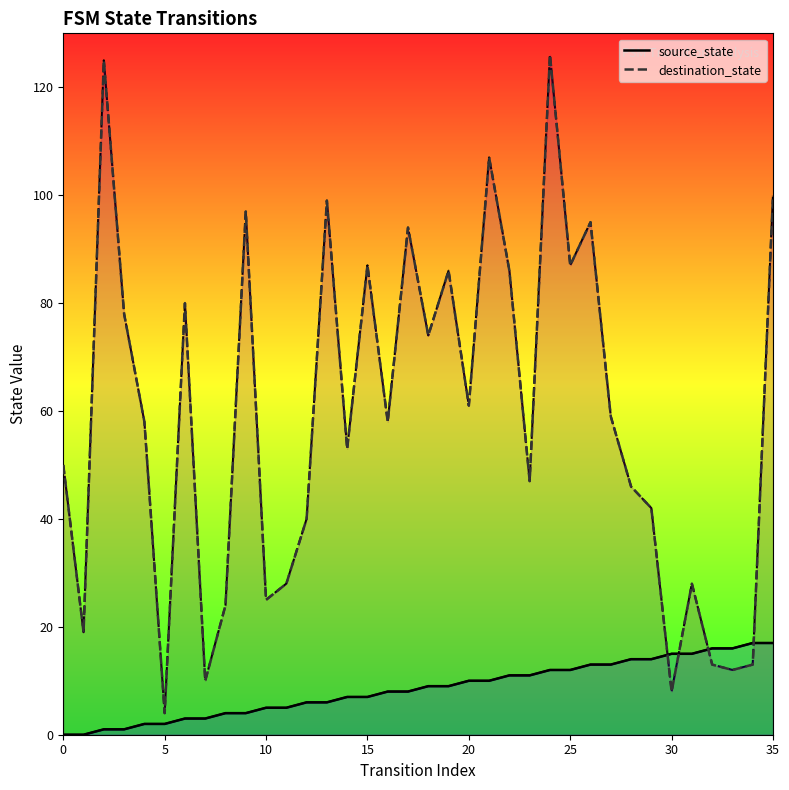

How many values in the destination_state series are below 58?

17